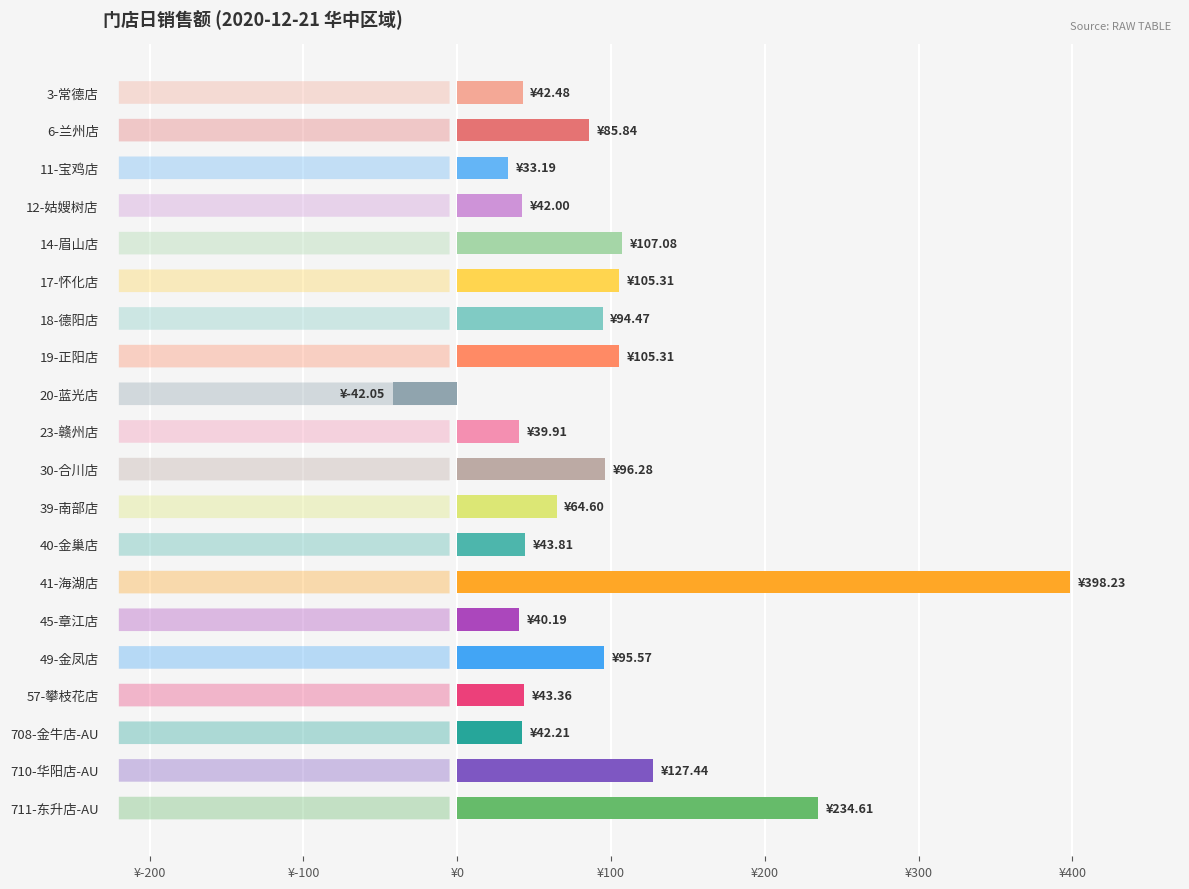

What is the smallest value displayed?

-42.0